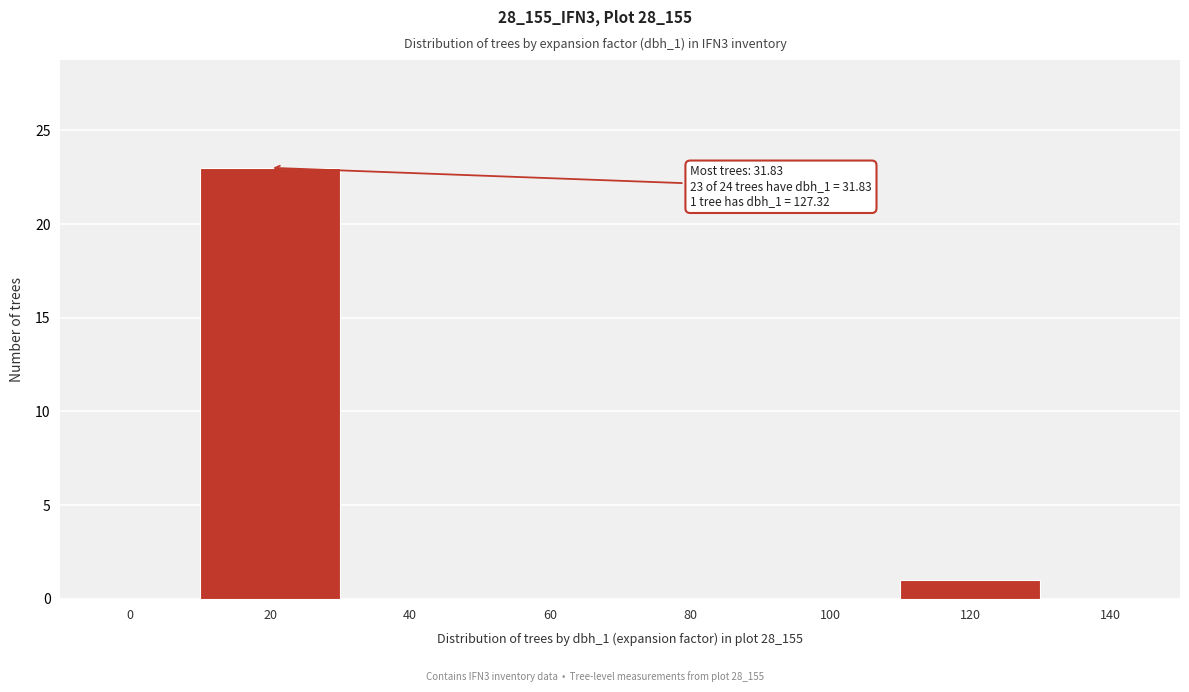

Reading right to left, extract all data points from this chart.

140=0	120=1	100=0	80=0	60=0	40=0	20=23	0=0